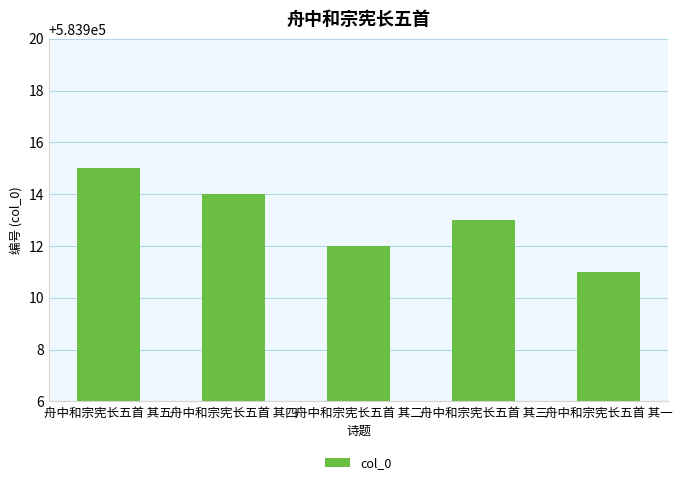

The value at 舟中和宗宪长五首 其四 is 357172. True or false?

False